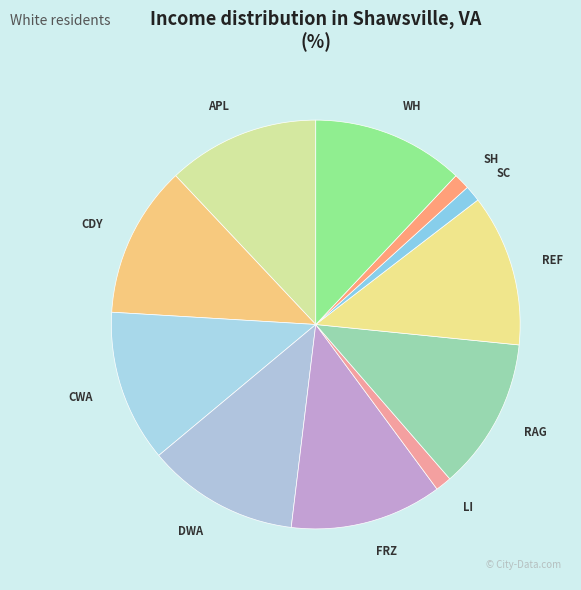

Approximately how many times larger is the value at RAG compared to SH?

9.4